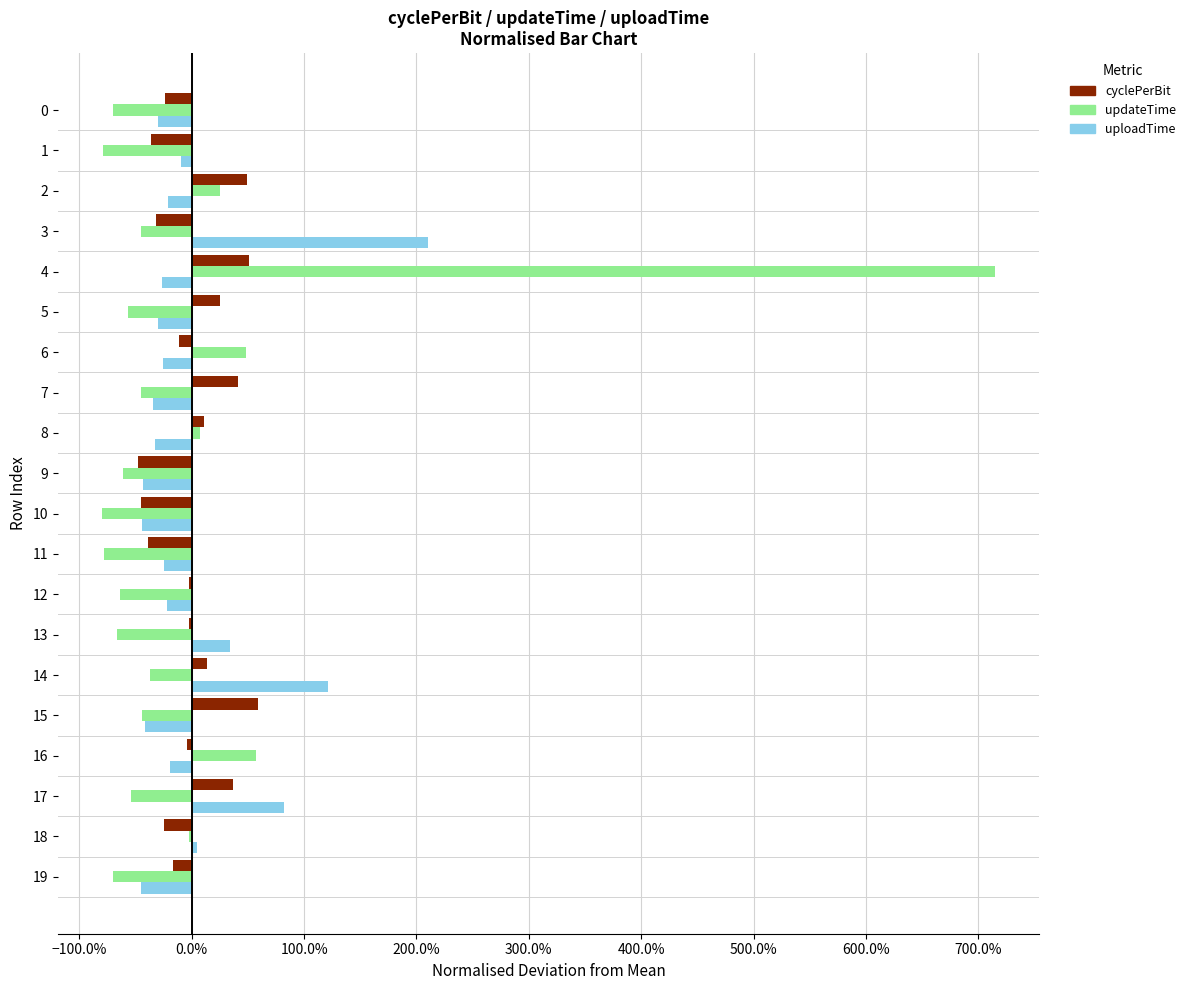

Reading right to left, transcribe all the data shown in this chart.

cyclePerBit: -0.2	-0.2	0.4	-0.0	0.6	0.1	-0.0	-0.0	-0.4	-0.5	-0.5	0.1	0.4	-0.1	0.2	0.5	-0.3	0.5	-0.4	-0.2
updateTime: -0.7	-0.0	-0.5	0.6	-0.4	-0.4	-0.7	-0.6	-0.8	-0.8	-0.6	0.1	-0.5	0.5	-0.6	7.1	-0.5	0.3	-0.8	-0.7
uploadTime: -0.5	0.0	0.8	-0.2	-0.4	1.2	0.3	-0.2	-0.2	-0.4	-0.4	-0.3	-0.3	-0.3	-0.3	-0.3	2.1	-0.2	-0.1	-0.3